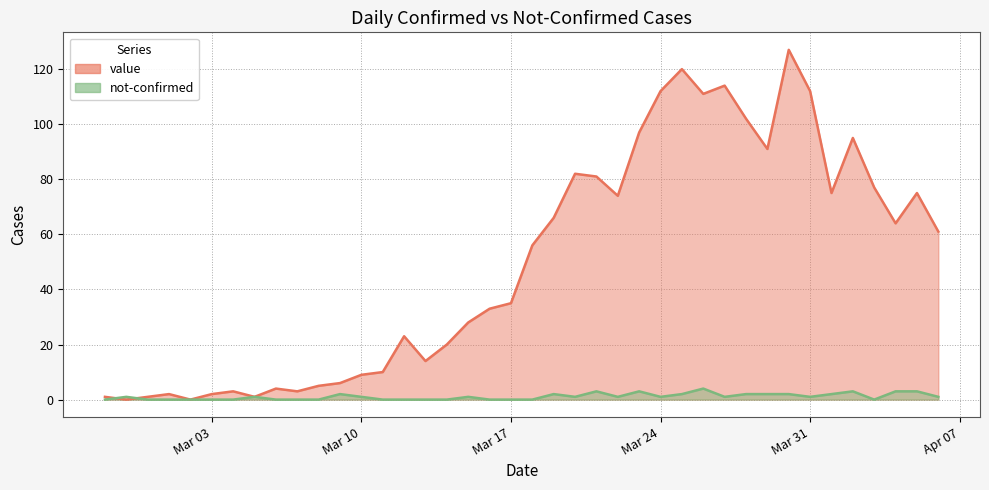

True or false: not-confirmed and value intersect in this chart.

True